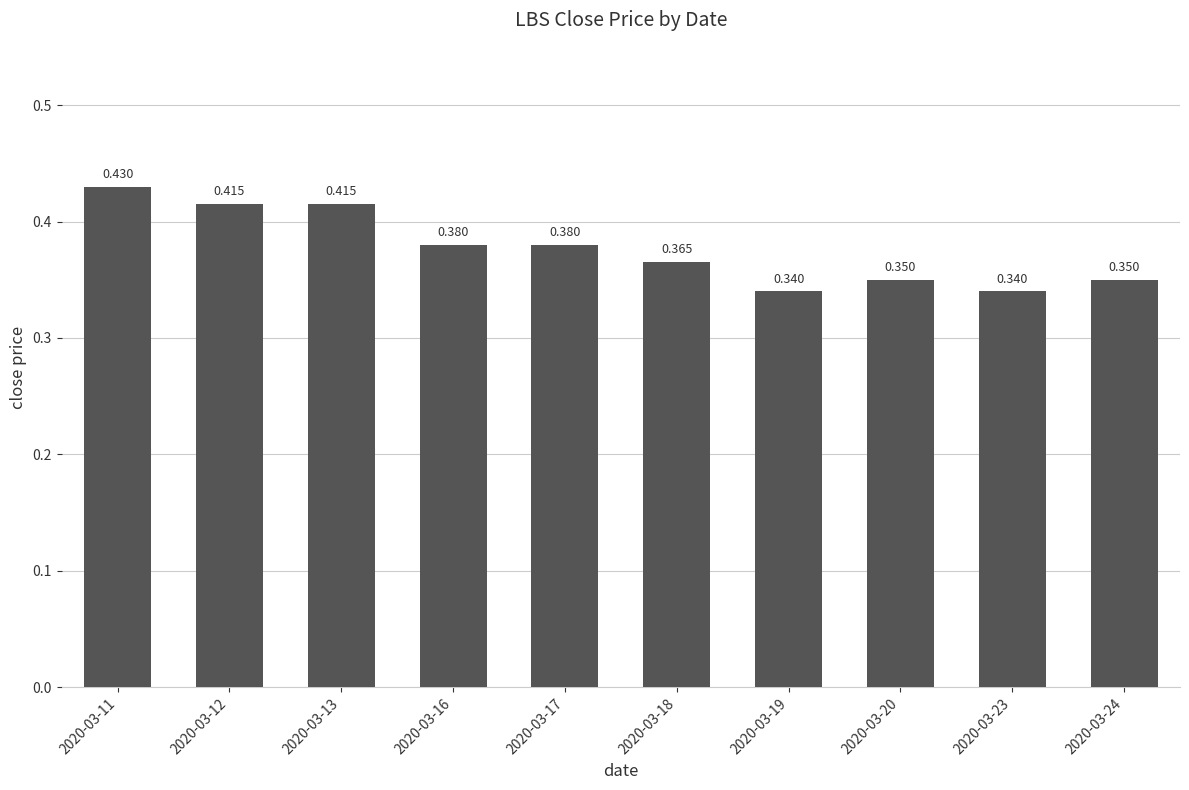

Count the number of categories in the chart.

10